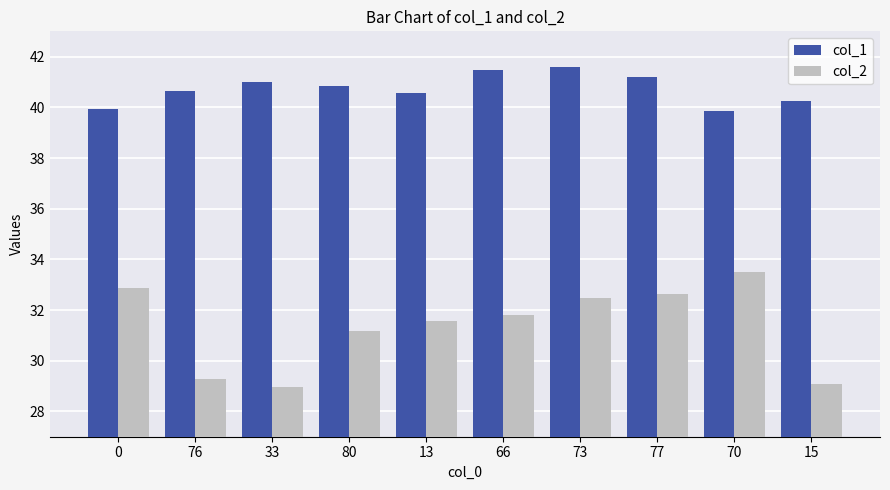

At which label does col_1 first exceed 40?

76